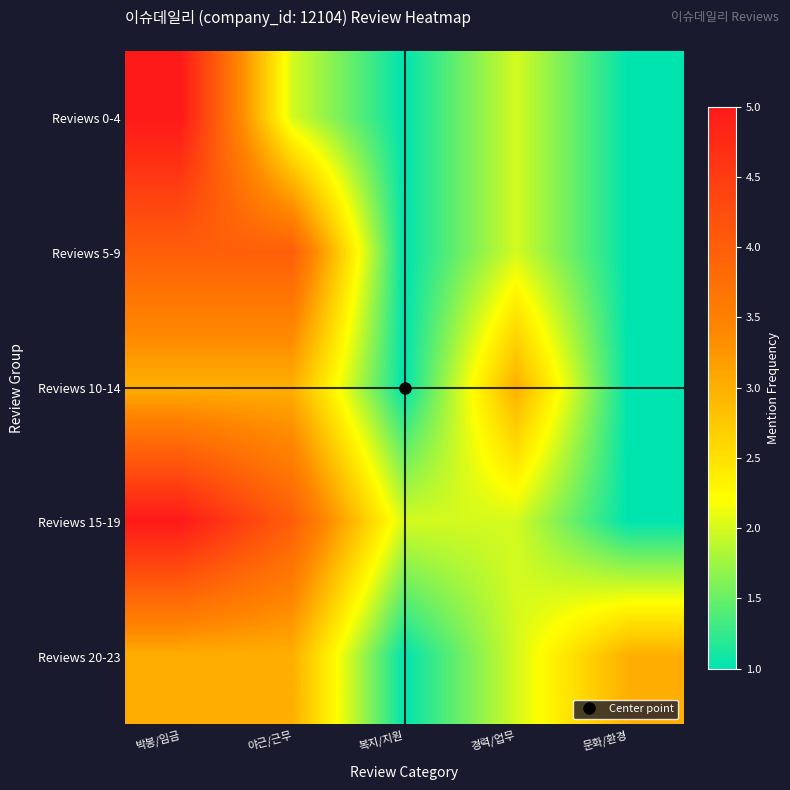

What is the total value across all series at 문화/환경?

7